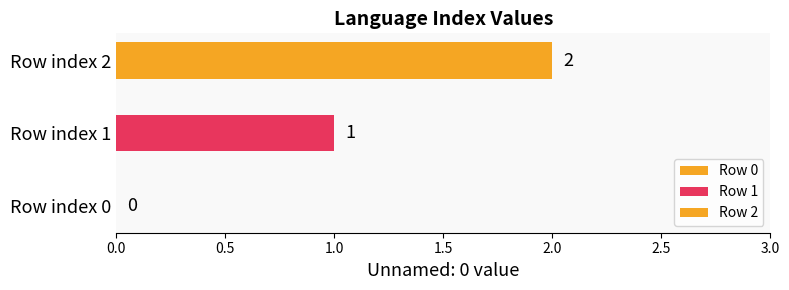

Count the number of categories in the chart.

1